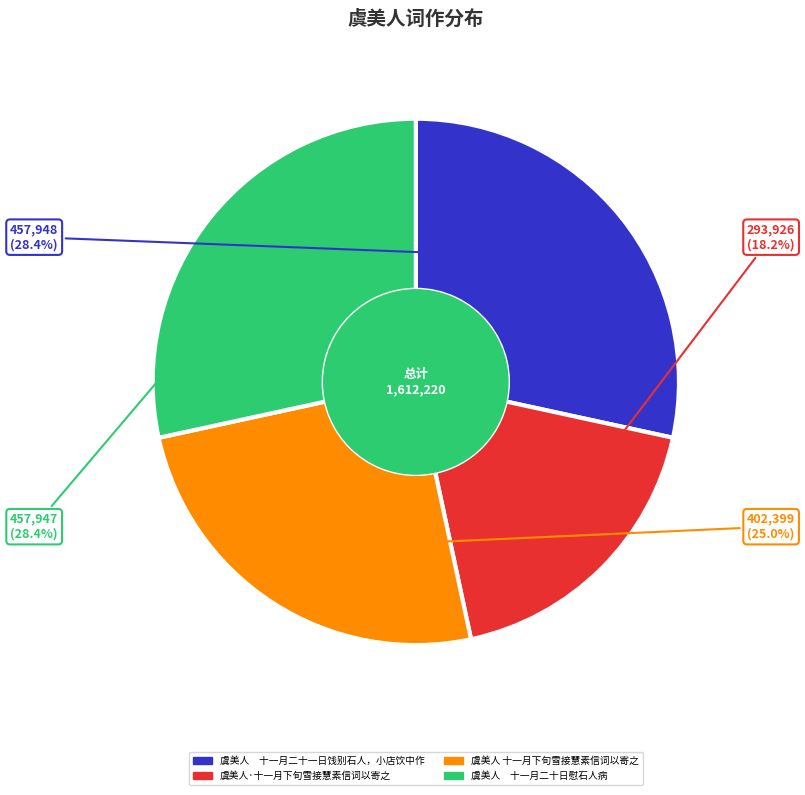

Between 虞美人 十一月下旬雪接慧素信词以寄之 and 虞美人 十一月二十日慰石人病, which is larger?

虞美人 十一月二十日慰石人病